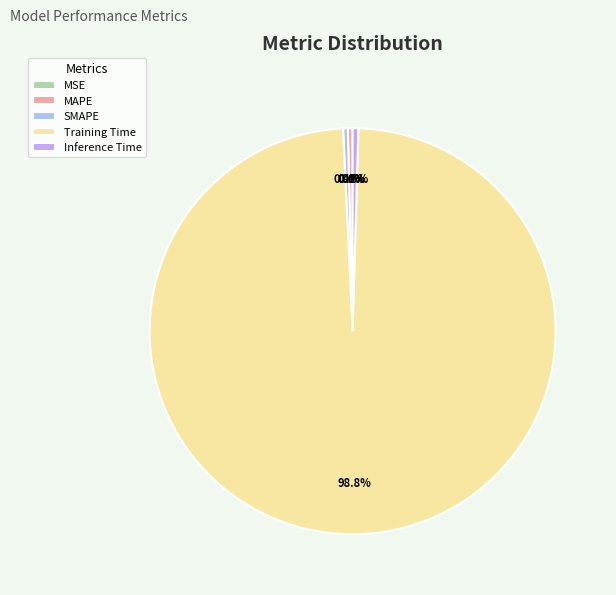

What percentage is NOT represented by MAPE?

99.6%